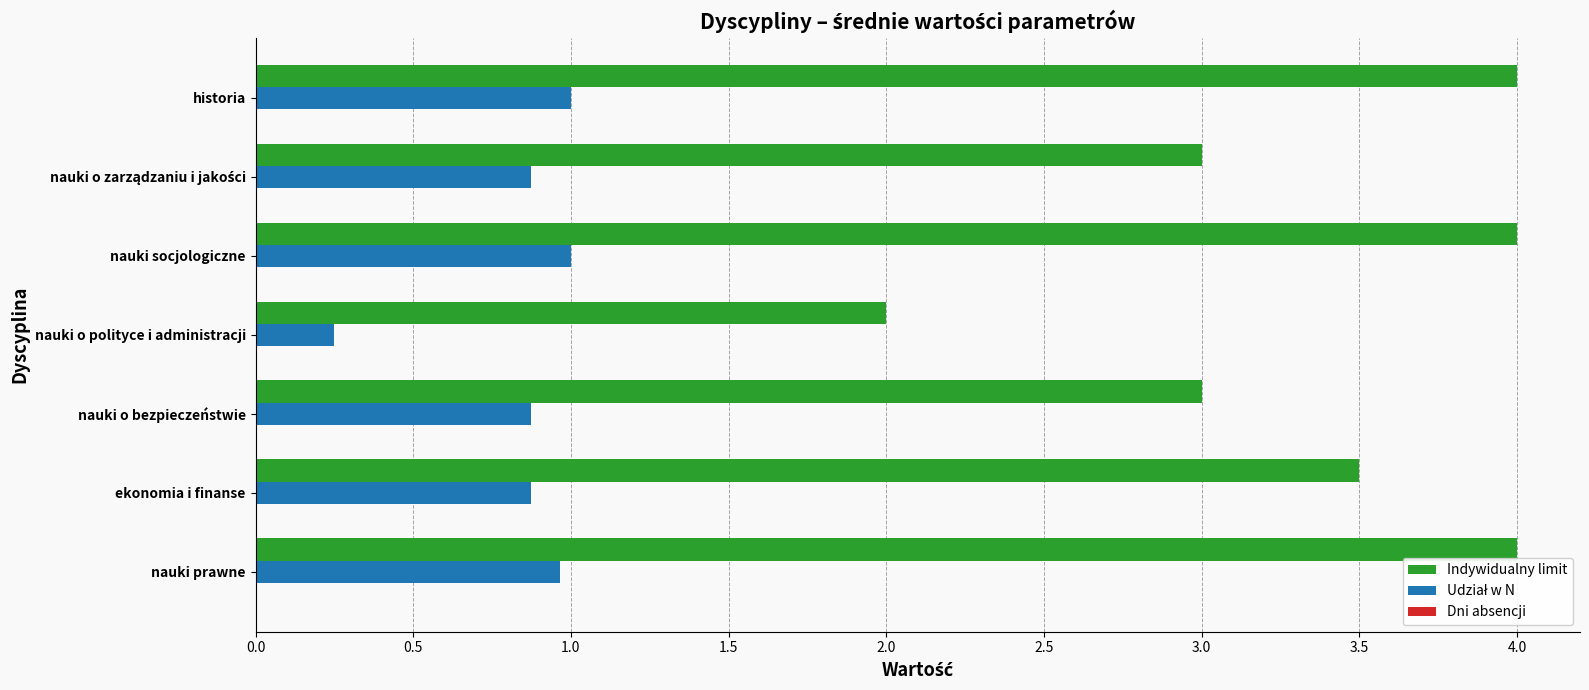

True or false: Indywidualny limit has a value of 2.0 at nauki o polityce i administracji.

True